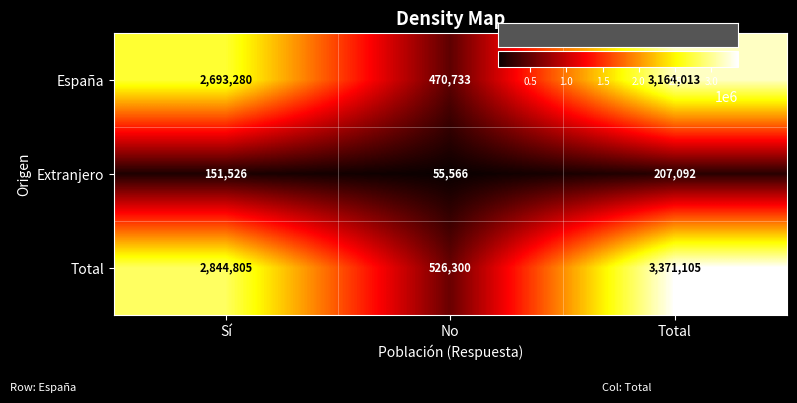

Is it true that España equals 4542426 at Sí?

False